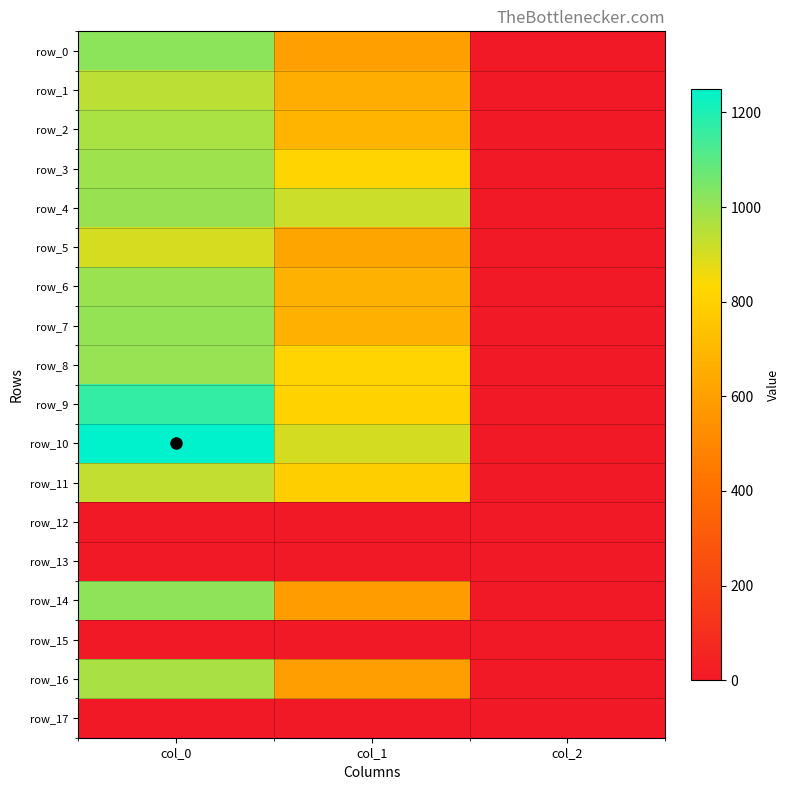

Which series has the largest range (max minus min)?

row_10